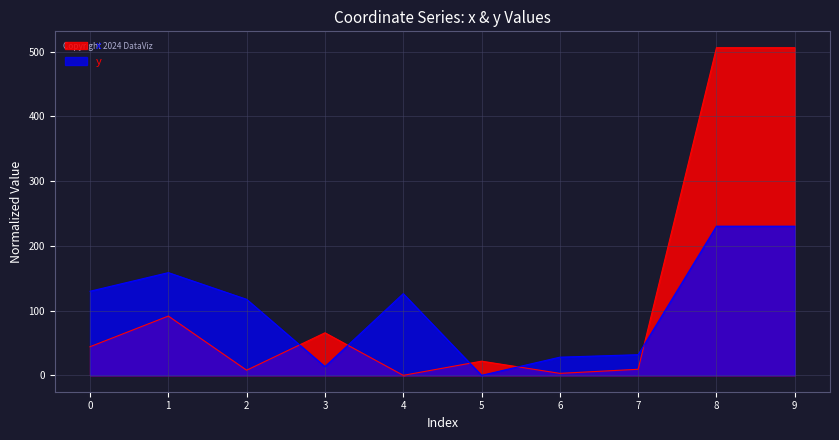

At which category is the sum across all series the highest?

8